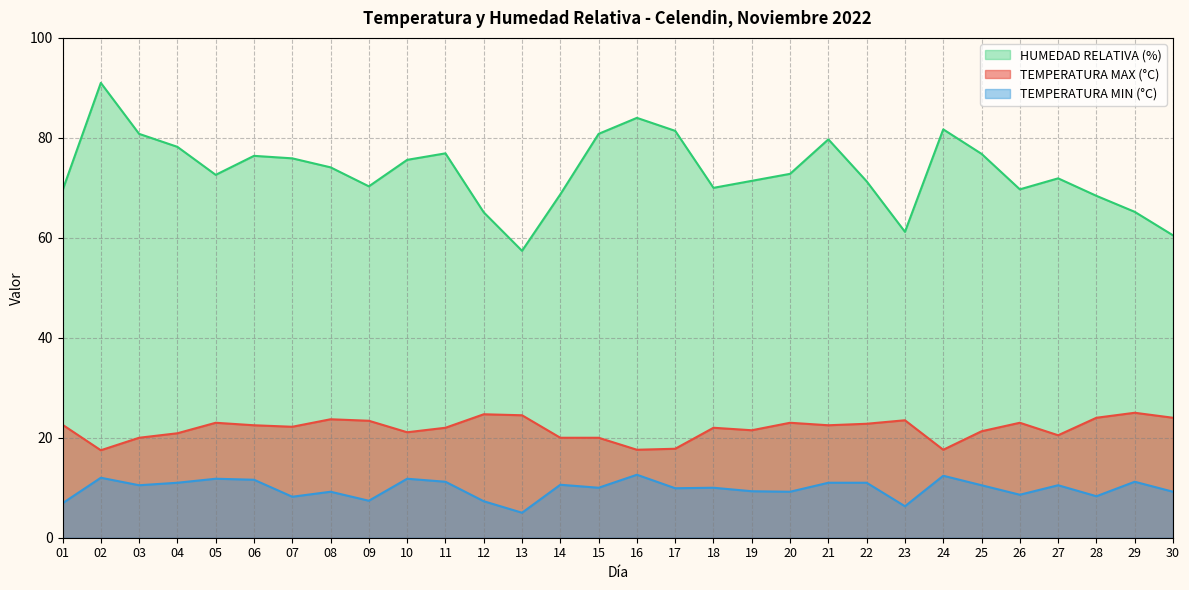

True or false: HUMEDAD RELATIVA (%) and MIN cross at least once.

False